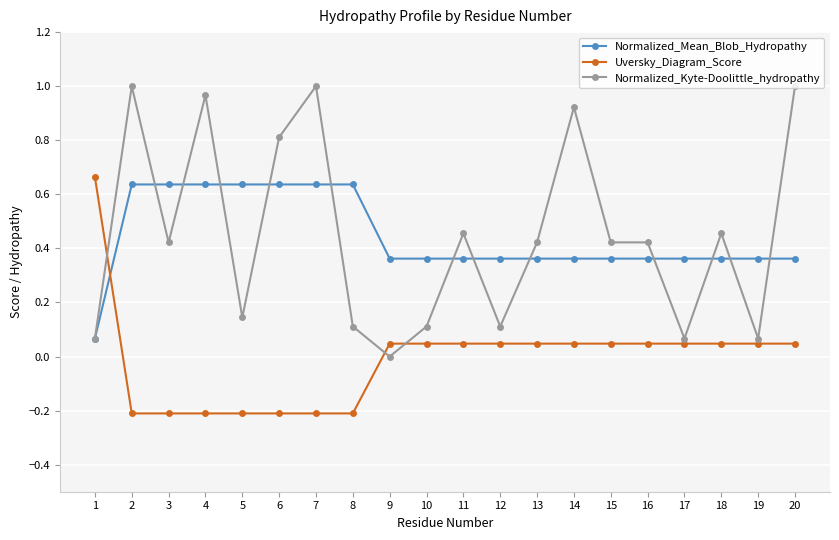

After their last crossing, which series has the higher values: Normalized_Kyte-Doolittle_hydropathy or Uversky_Diagram_Score?

Normalized_Kyte-Doolittle_hydropathy